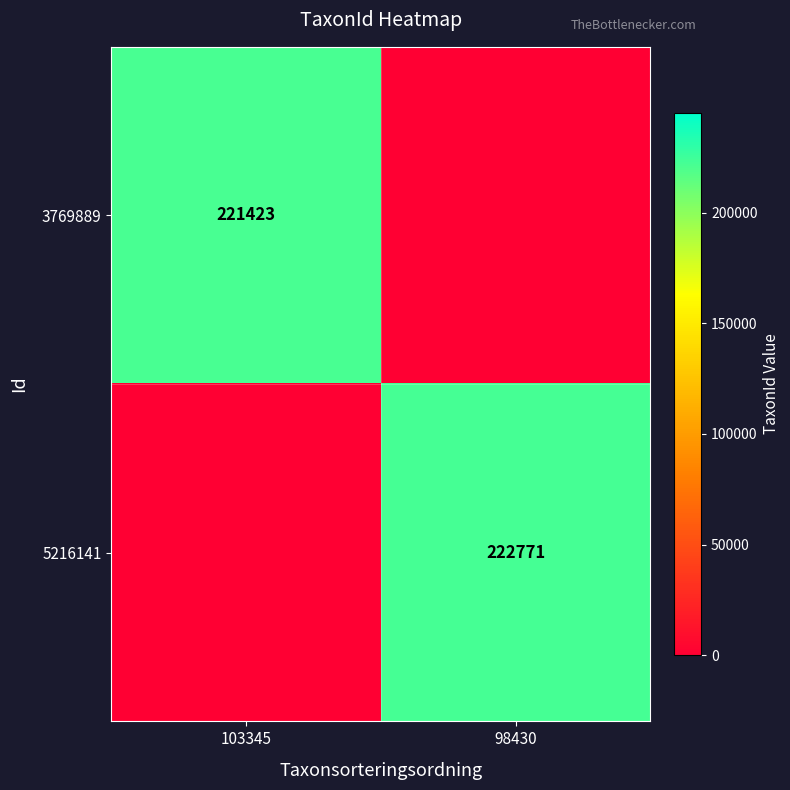

Is the value of 5216141 at 98430 greater than the value of 3769889 at 103345?

Yes